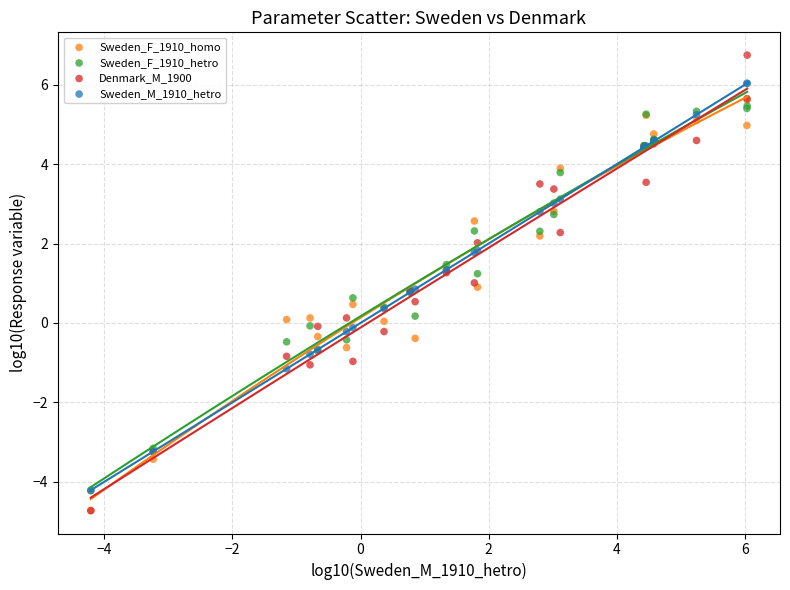

Which series contains the highest Y value?

Denmark_M_1900